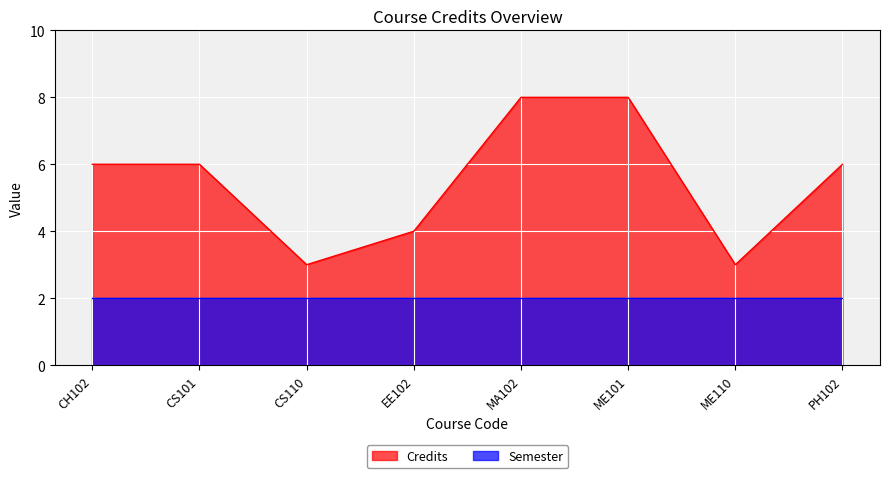

Where is the data nearest to the value 5?

CH102